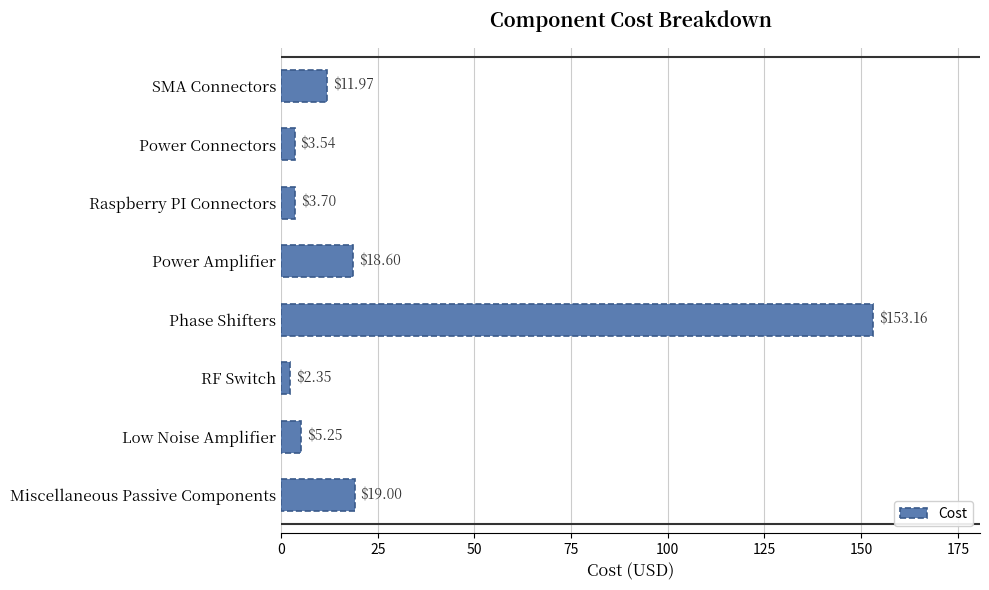

Which has a higher value, Power Amplifier or Miscellaneous Passive Components?

Miscellaneous Passive Components